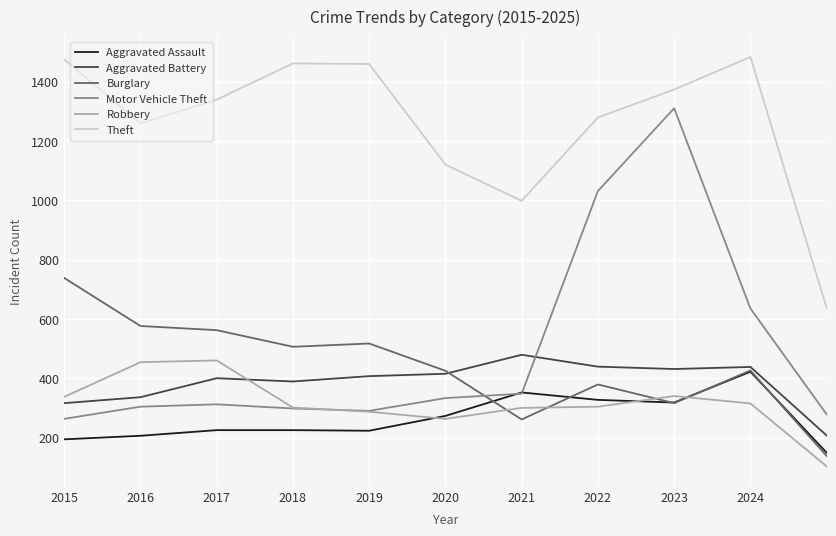

Does the chart display data point markers on the line(s)?

No